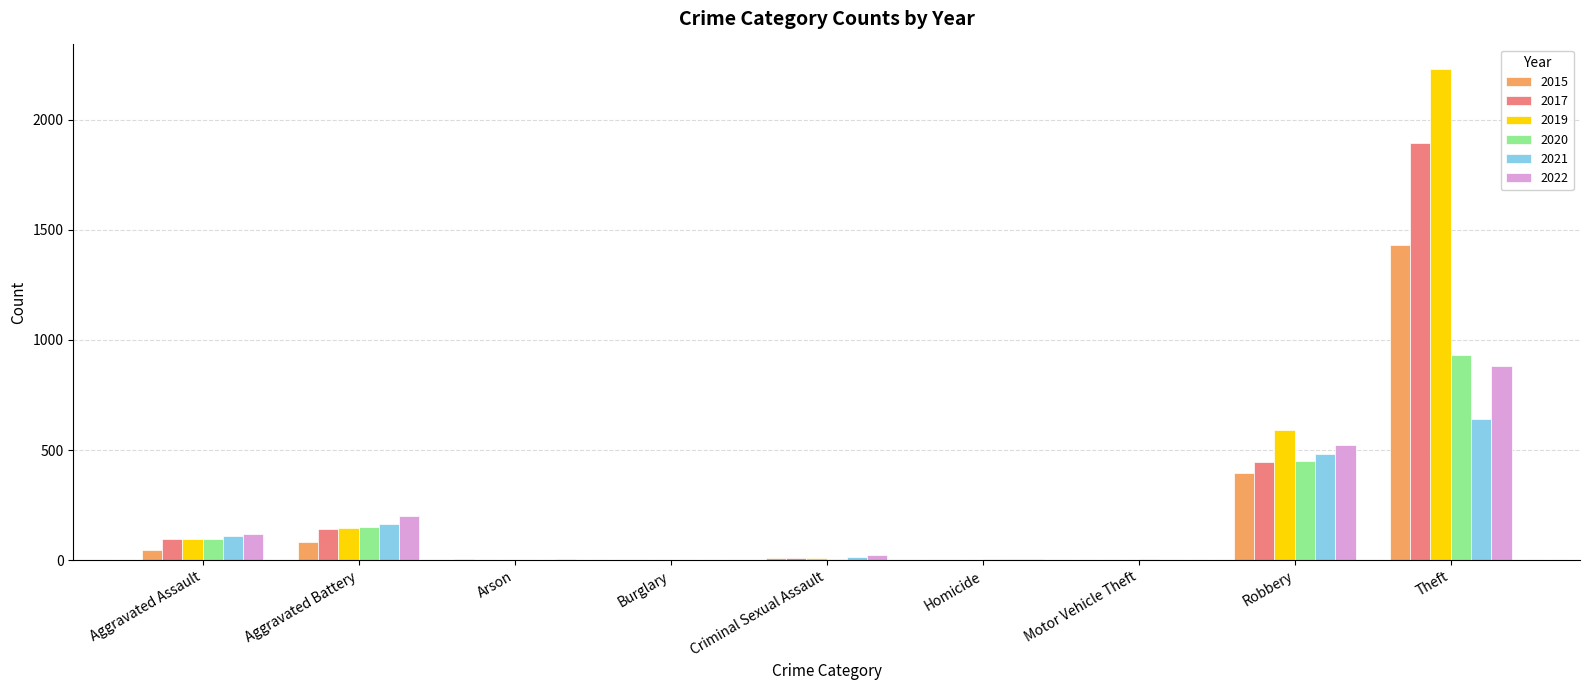

Which label corresponds to the largest value in the chart?

Theft